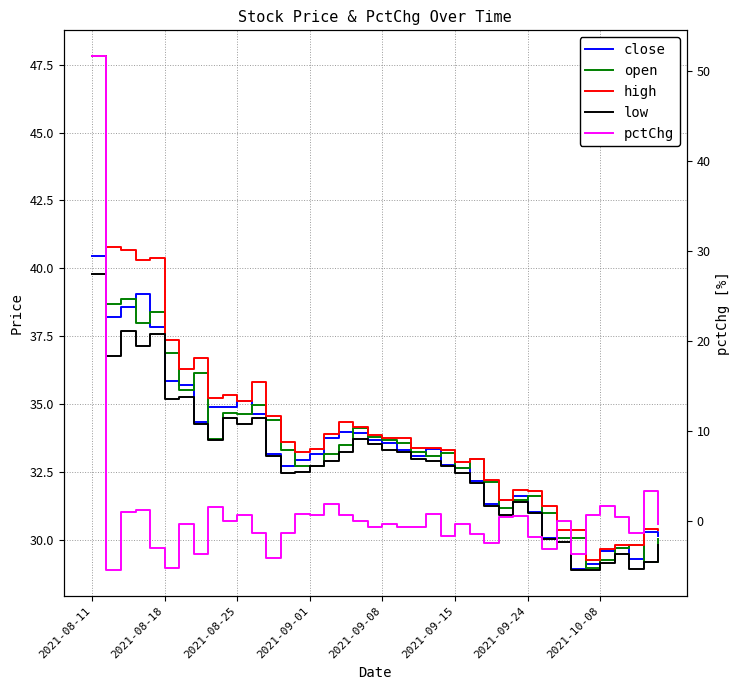

True or false: low has a value of 29.2 at 38.

True